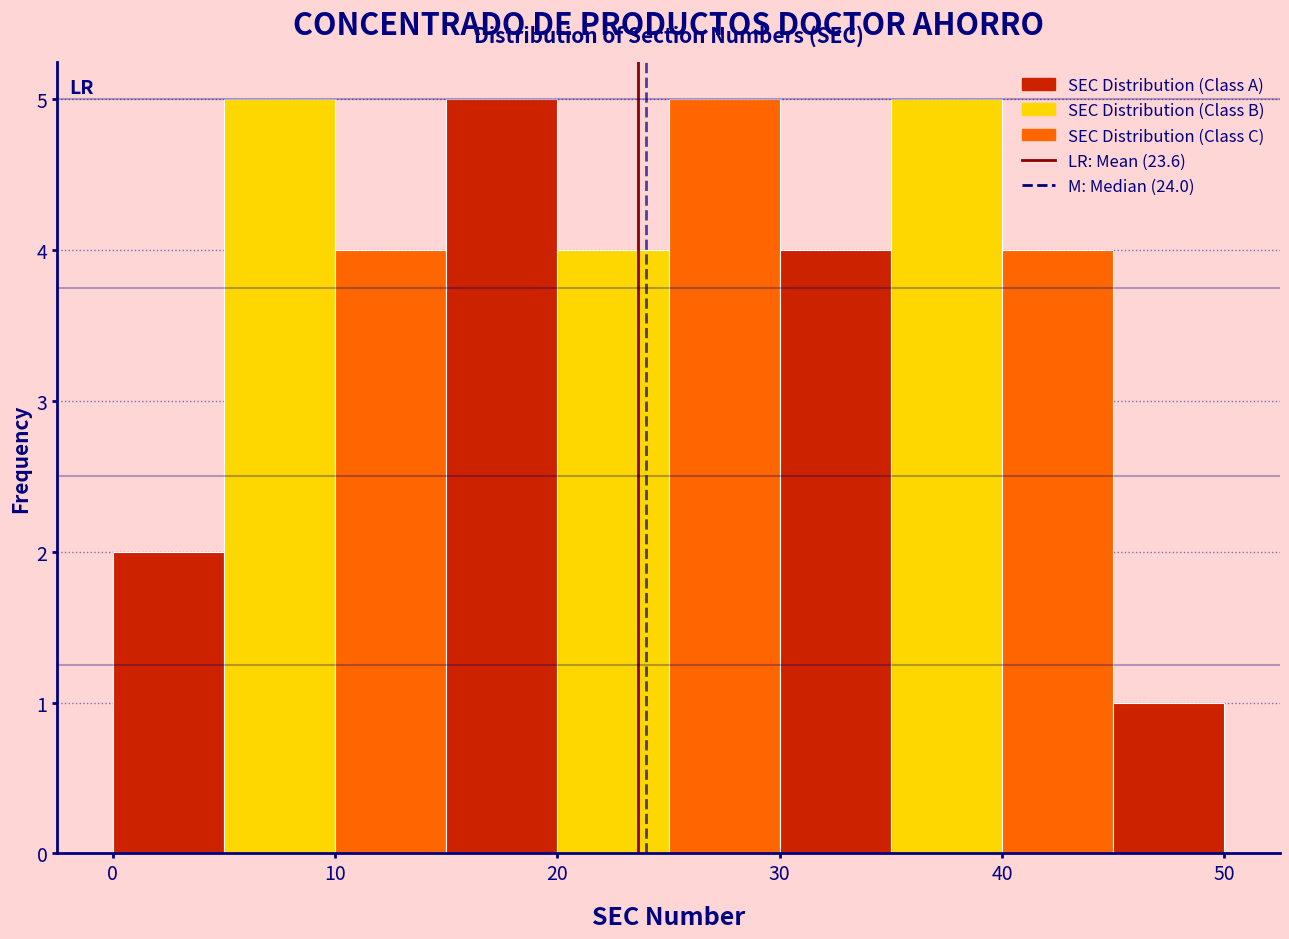

What is the height of the bar covering 35 to 40 on the x-axis? The values are not printed on the chart, so give them approximately, as read against the axis.

5